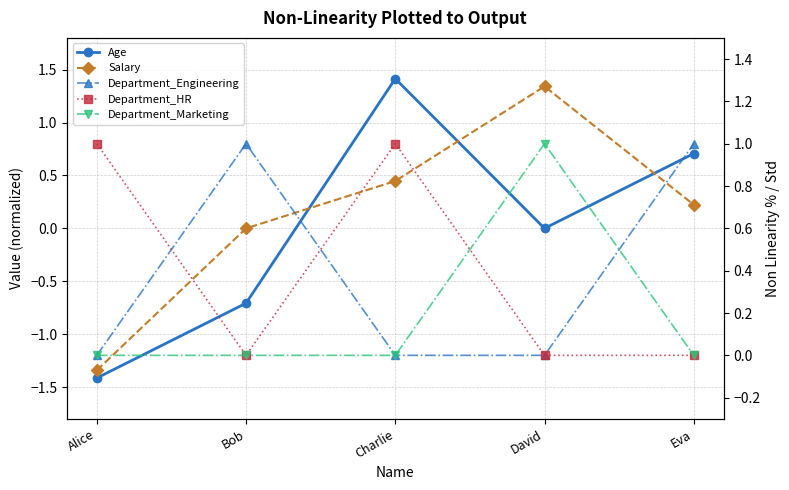

Reading left to right, transcribe all the data shown in this chart.

Age: Alice=-1.4	Bob=-0.7	Charlie=1.4	David=0.0	Eva=0.7
Salary: Alice=-1.3	Bob=0.0	Charlie=0.4	David=1.3	Eva=0.2
Department_Engineering: Alice=0.0	Bob=1.0	Charlie=0.0	David=0.0	Eva=1.0
Department_HR: Alice=1.0	Bob=0.0	Charlie=1.0	David=0.0	Eva=0.0
Department_Marketing: Alice=0.0	Bob=0.0	Charlie=0.0	David=1.0	Eva=0.0